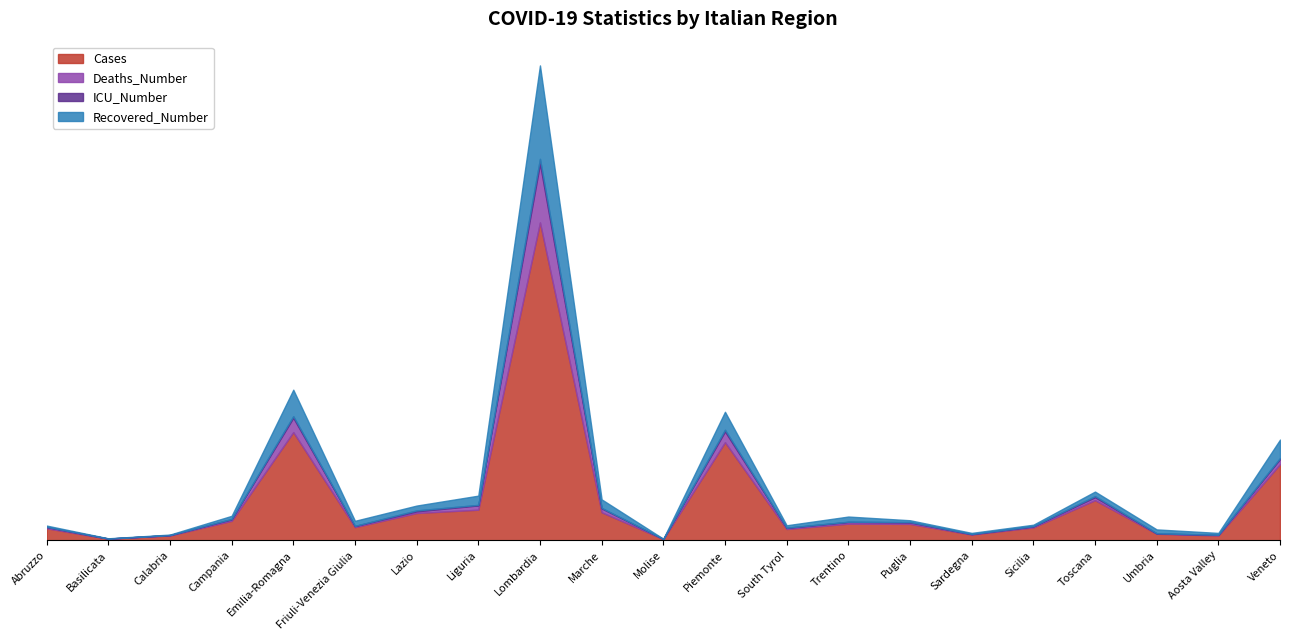

Which series has the largest total across all categories?

Cases